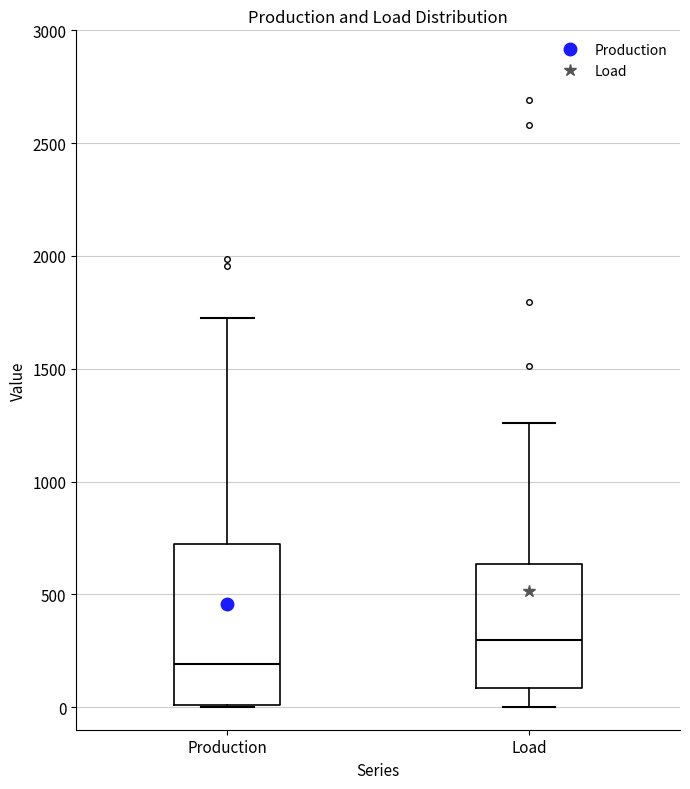

Reading left to right, read every box against the y-axis: the position of its median line, the range the box covers, and the ends of its whiskers. The values are not printed on the chart, so give them approximately, as read against the axis.

Production: median 200, box 0 to 700, whiskers 0 to 1700
Load: median 300, box 100 to 650, whiskers 0 to 1250